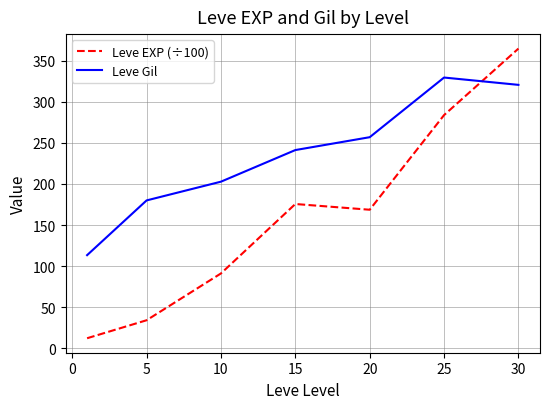

What is the highest value of the Leve EXP (÷100) series?

364.9